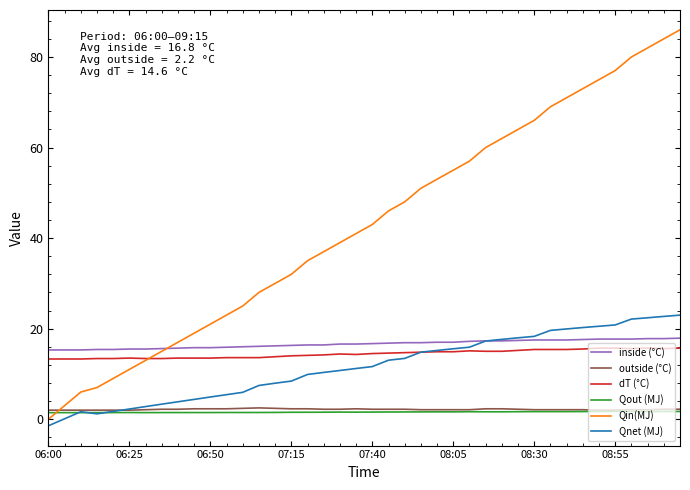

What is the average value of the dT (°C) series?

14.4